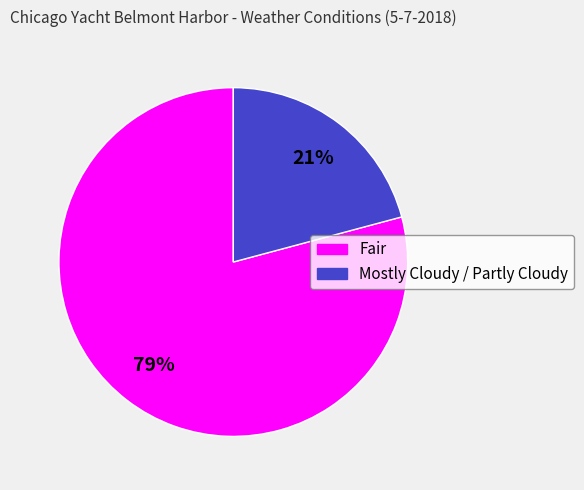

What percentage is the Fair slice, to the nearest percent?

79%